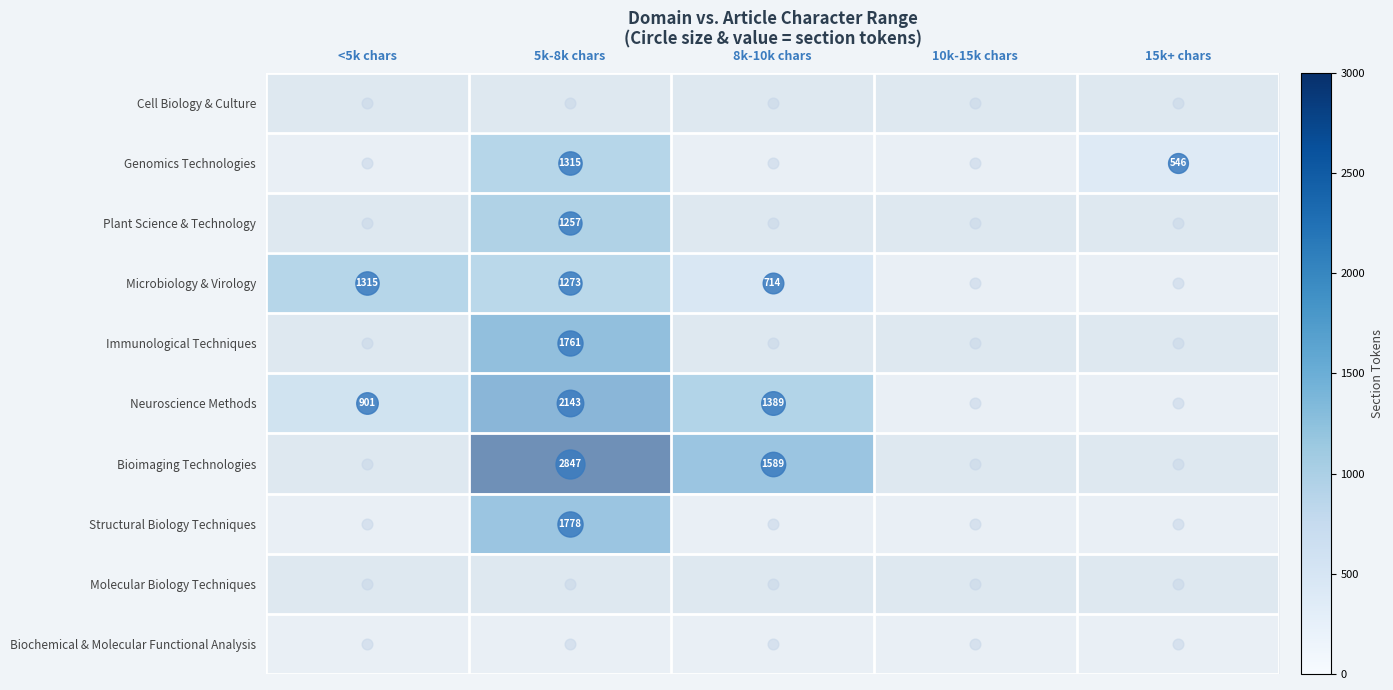

What is the smallest value displayed?

546.0